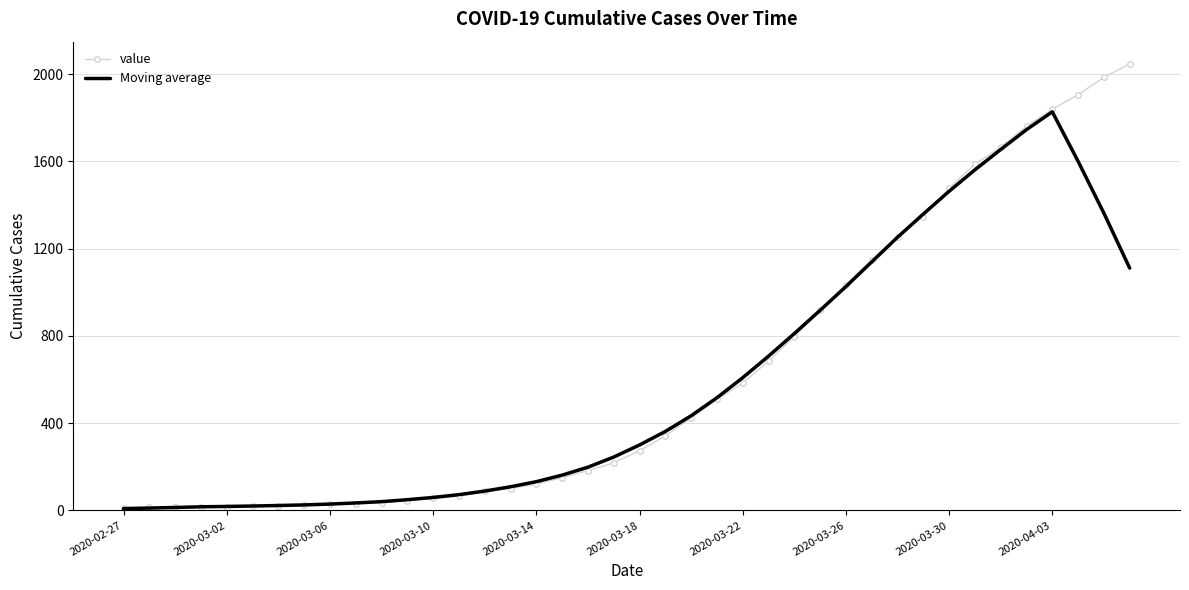

Which series has the widest spread of values?

value